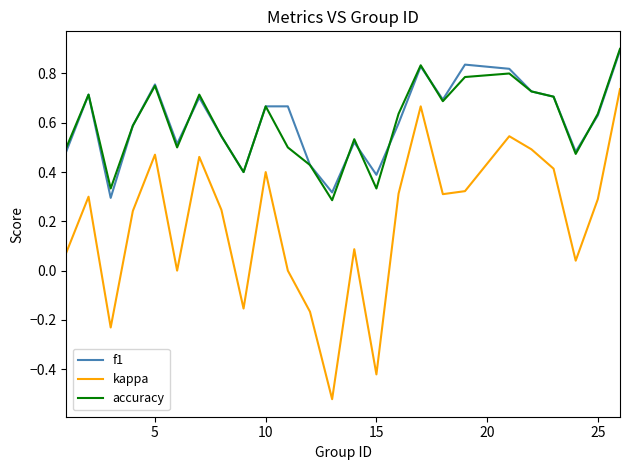

True or false: accuracy and kappa intersect in this chart.

False